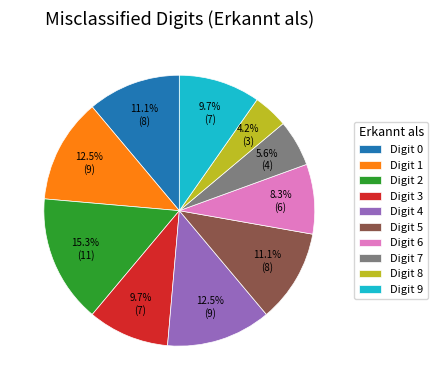

Count the number of slices in the pie.

10